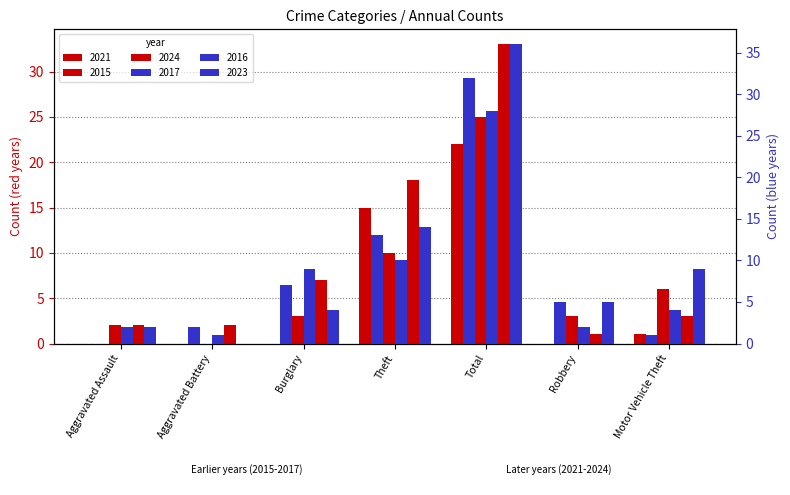

Does the chart contain any negative values?

No